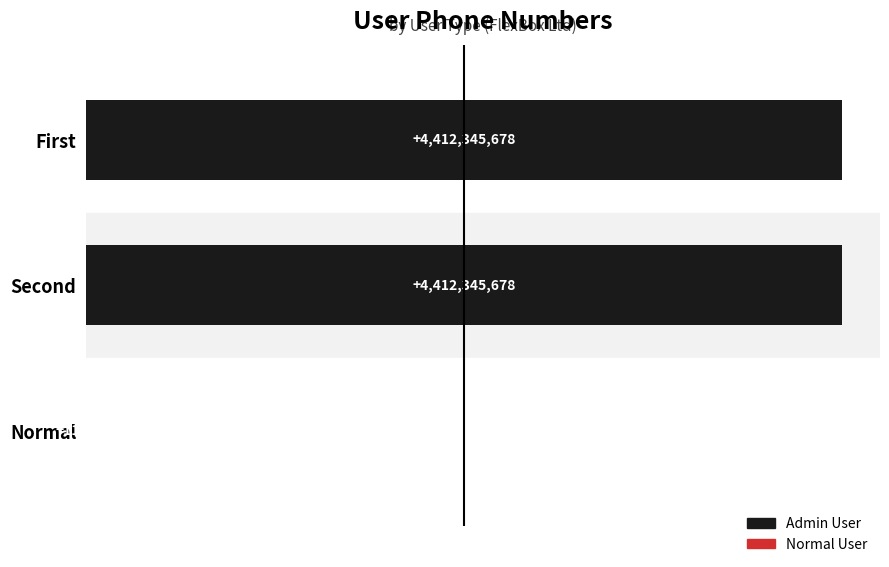

What is the sum of all values?

8824803589